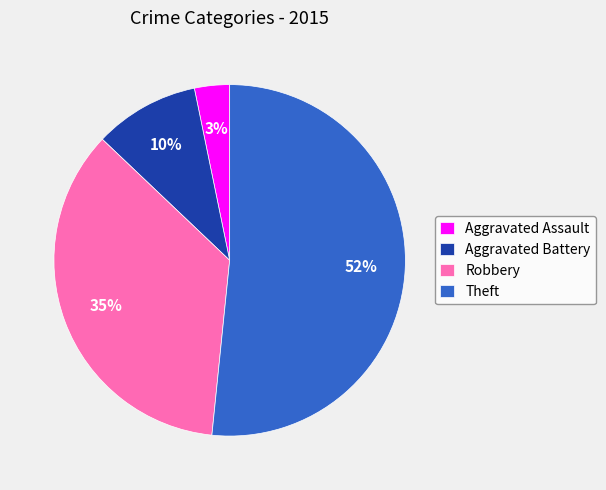

What percentage is the Aggravated Assault slice, to the nearest percent?

3%